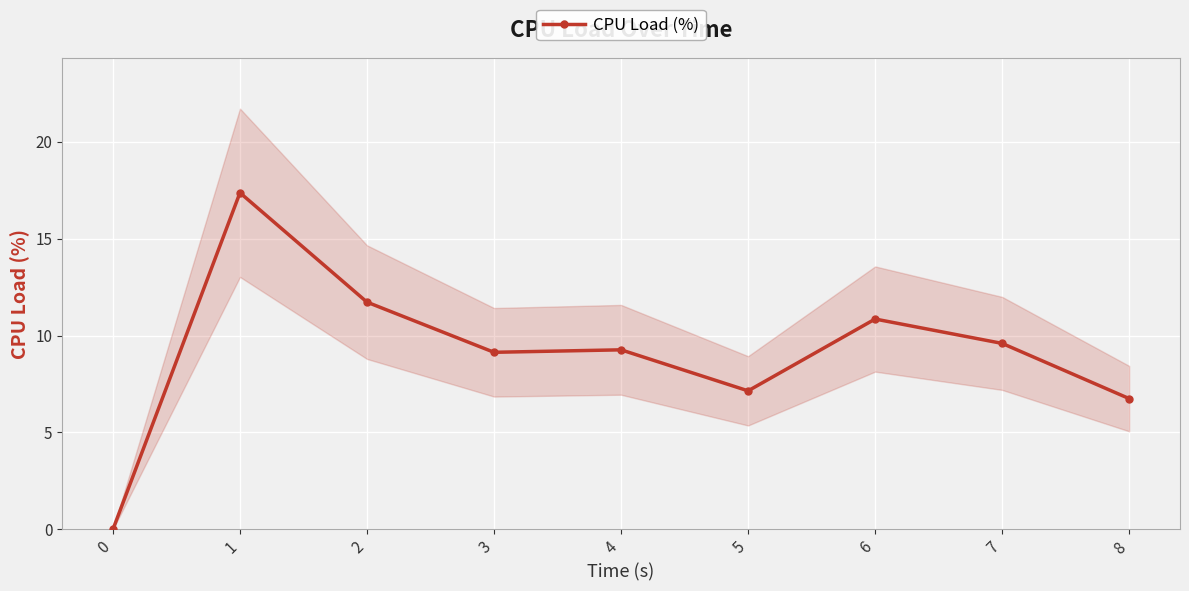

What is the sum of the values at 5 and 4?

16.4